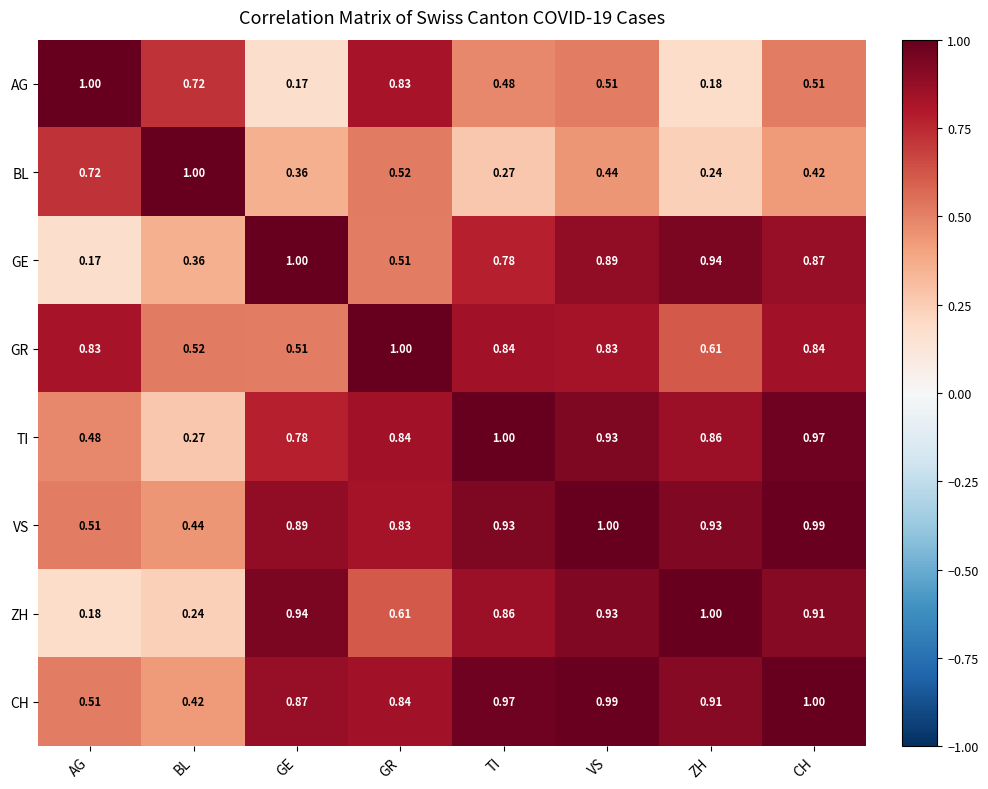

At which category is the sum across all series the highest?

VS